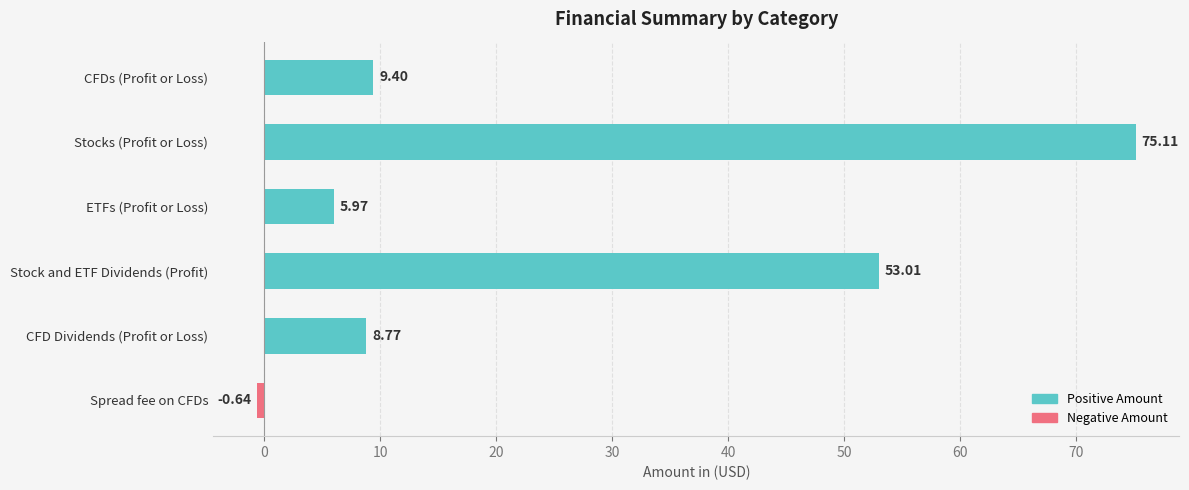

What is the value of the Positive Amount bar at the 3rd from the left?

6.0